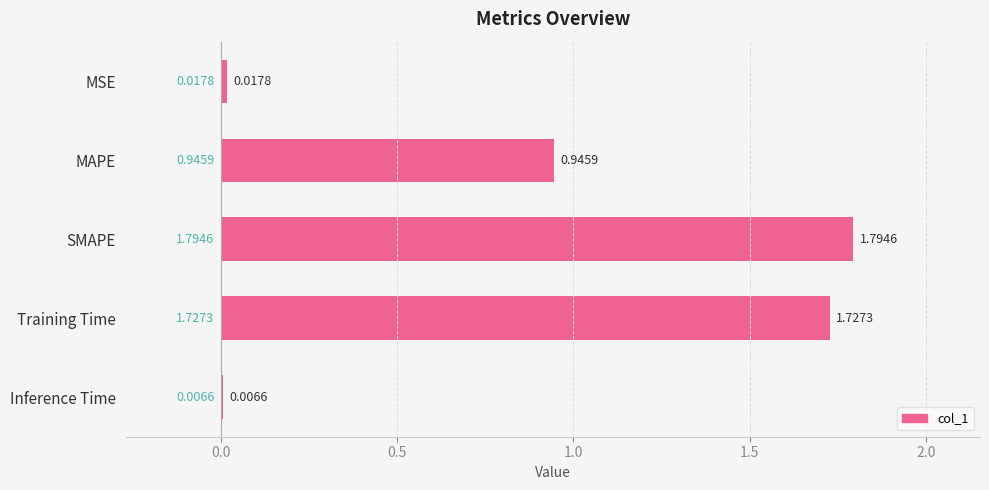

Which label corresponds to the largest value in the chart?

SMAPE